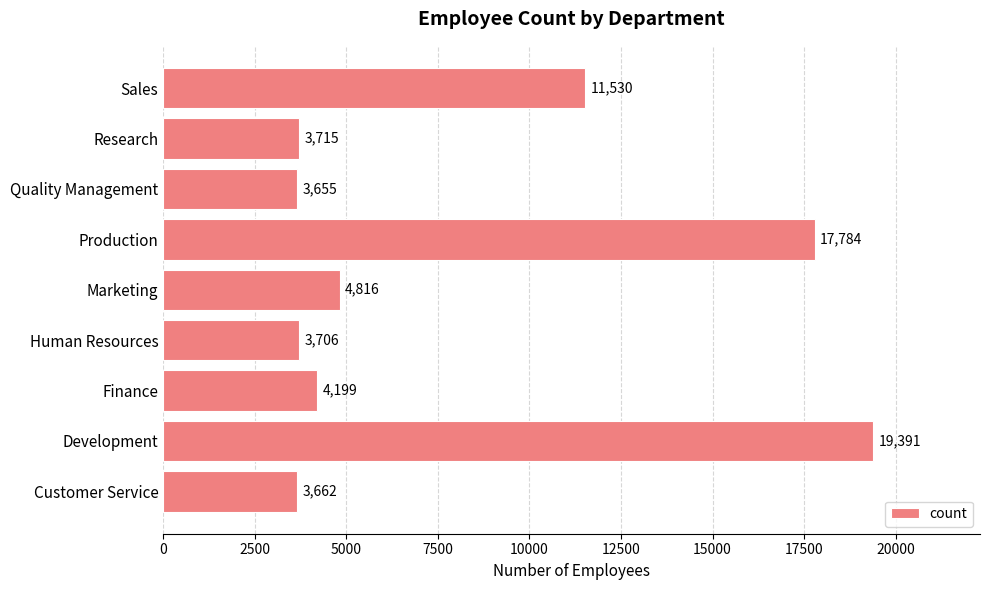

Which has a higher value, Development or Research?

Development